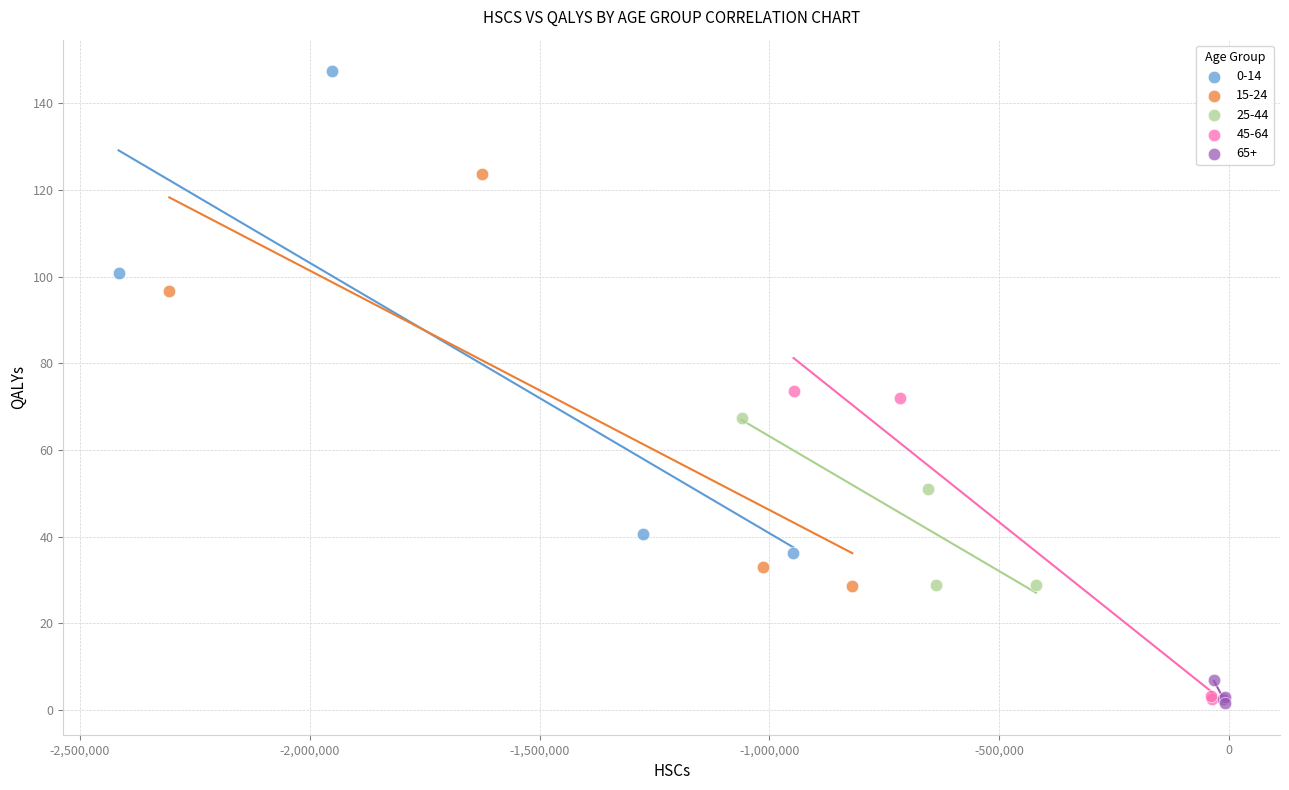

Which series has the widest spread of Y values?

0-14